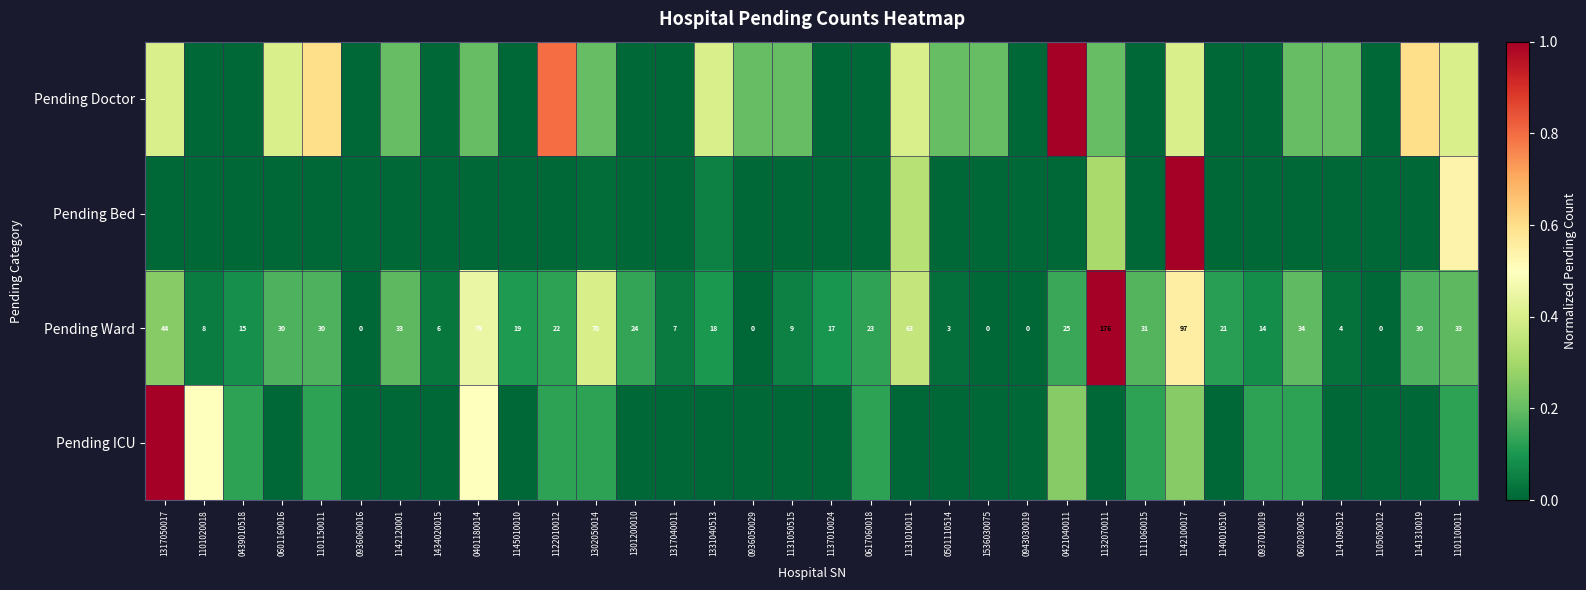

How many data points in Pending Ward are less than 22?

17